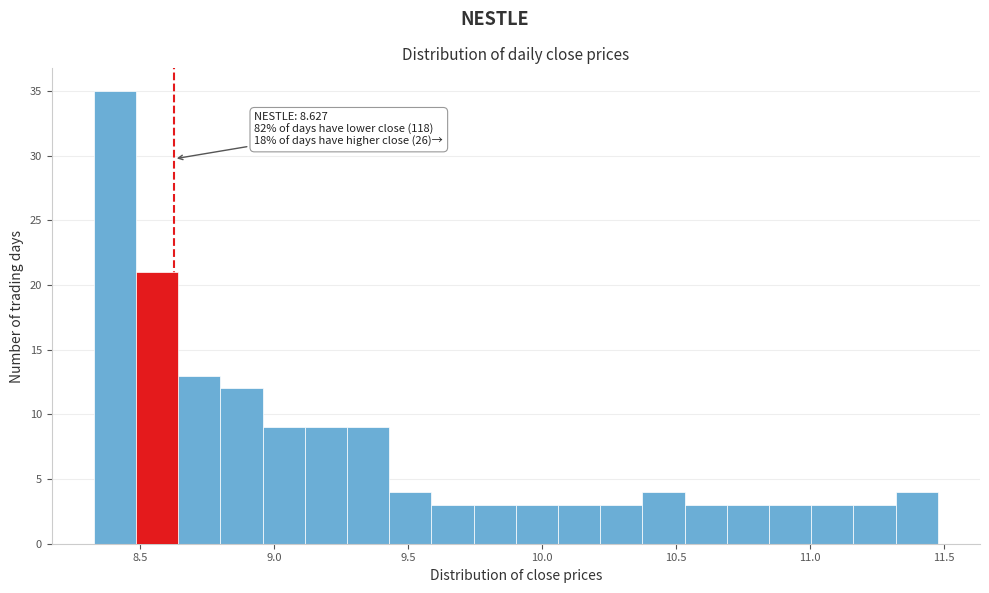

Around what value on the x-axis is the tallest bar? Give the approximate position of its centre, as read against the axis.

8.40